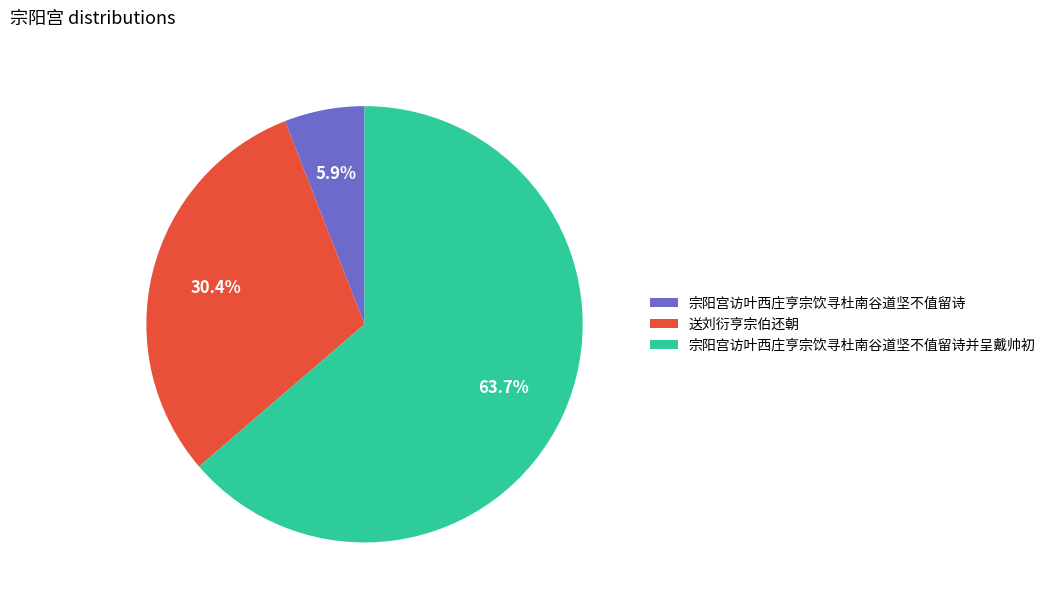

Which has a higher value, 送刘衍亨宗伯还朝 or 宗阳宫访叶西庄亨宗饮寻杜南谷道坚不值留诗?

送刘衍亨宗伯还朝